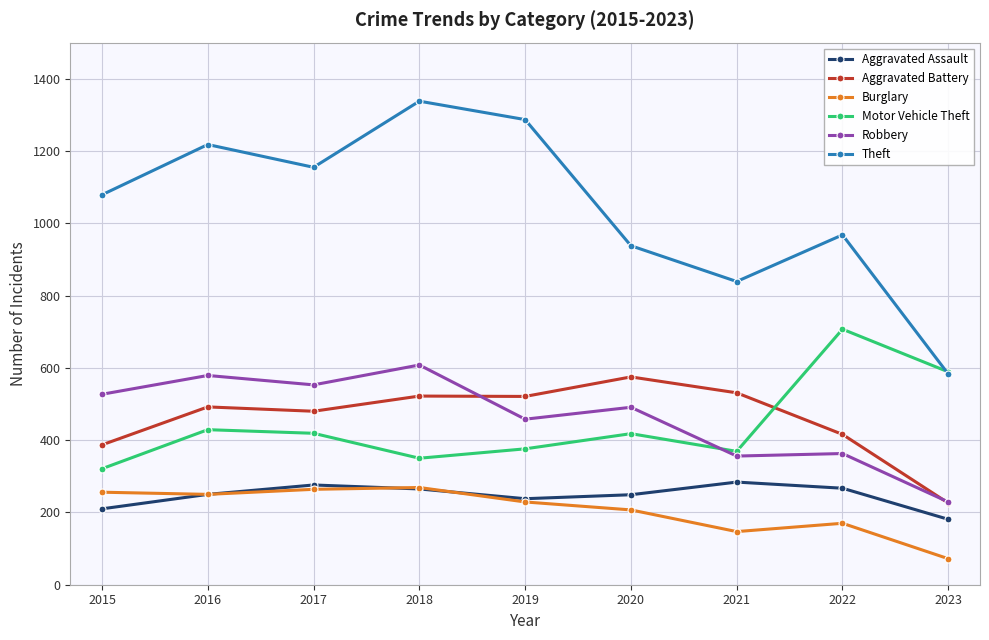

Which series has the largest range (max minus min)?

Theft